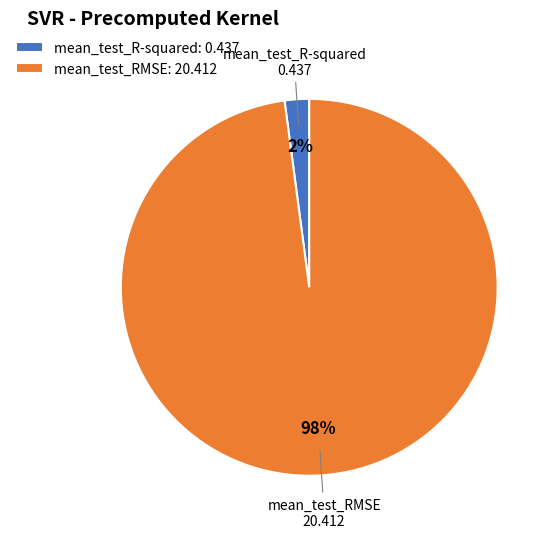

Do mean_test_R-squared and mean_test_RMSE together represent more than half of the pie?

Yes